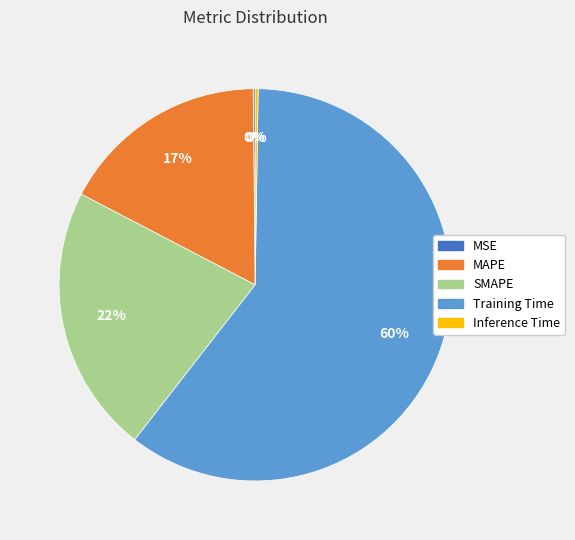

Does any single category account for the majority?

Yes